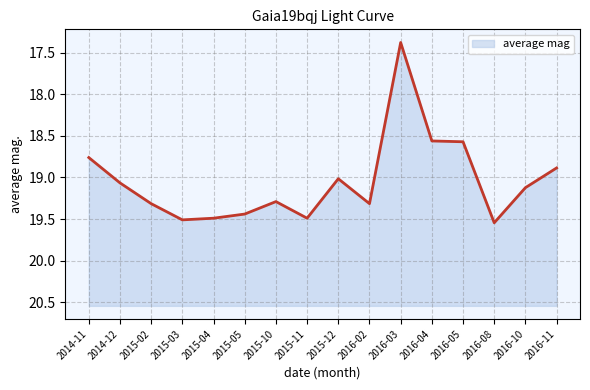

At which label does the data first exceed 19?

2014-12